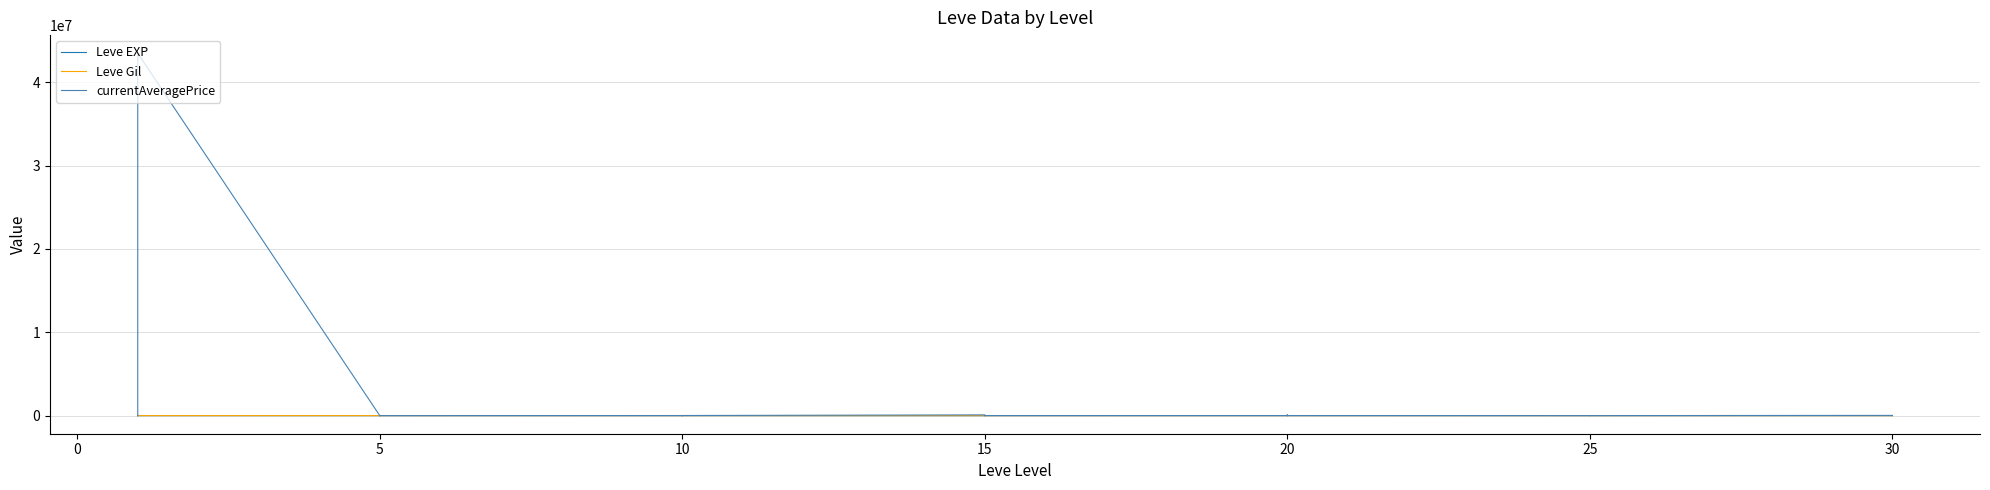

The value of currentAveragePrice at 30 is 19897853. True or false?

False